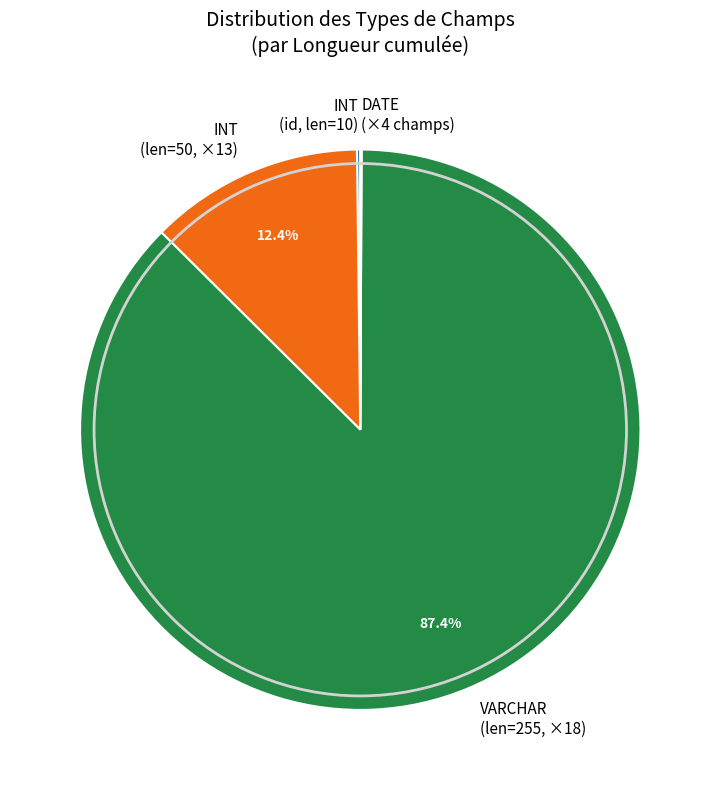

Which slice is the largest?

VARCHAR (len=255, ×18)